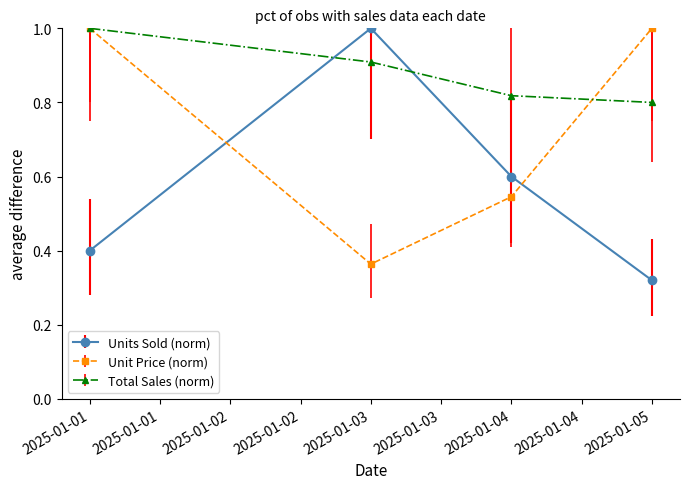

In Unit Price (norm), how many points are lower than both neighbors (excluding endpoints)?

1